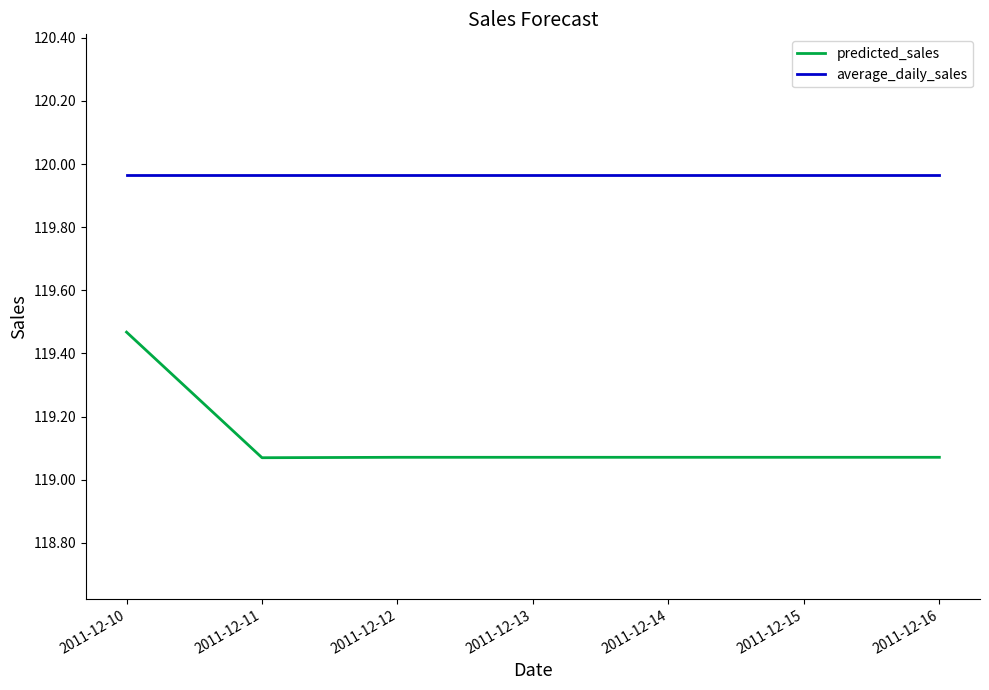

Count the number of data series in this chart.

2